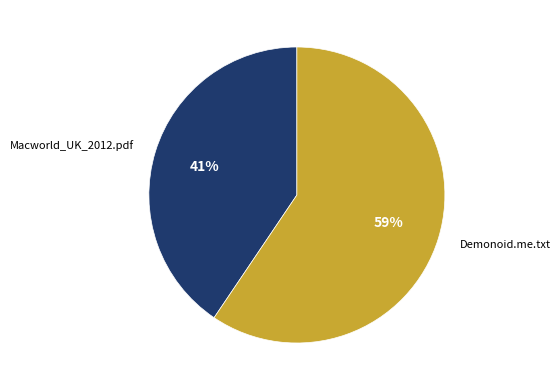

Is there a majority slice in this chart?

Yes